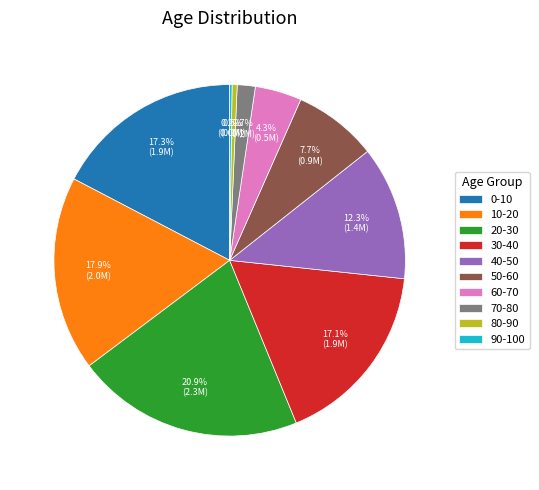

Which has a higher value, 0-10 or 60-70?

0-10